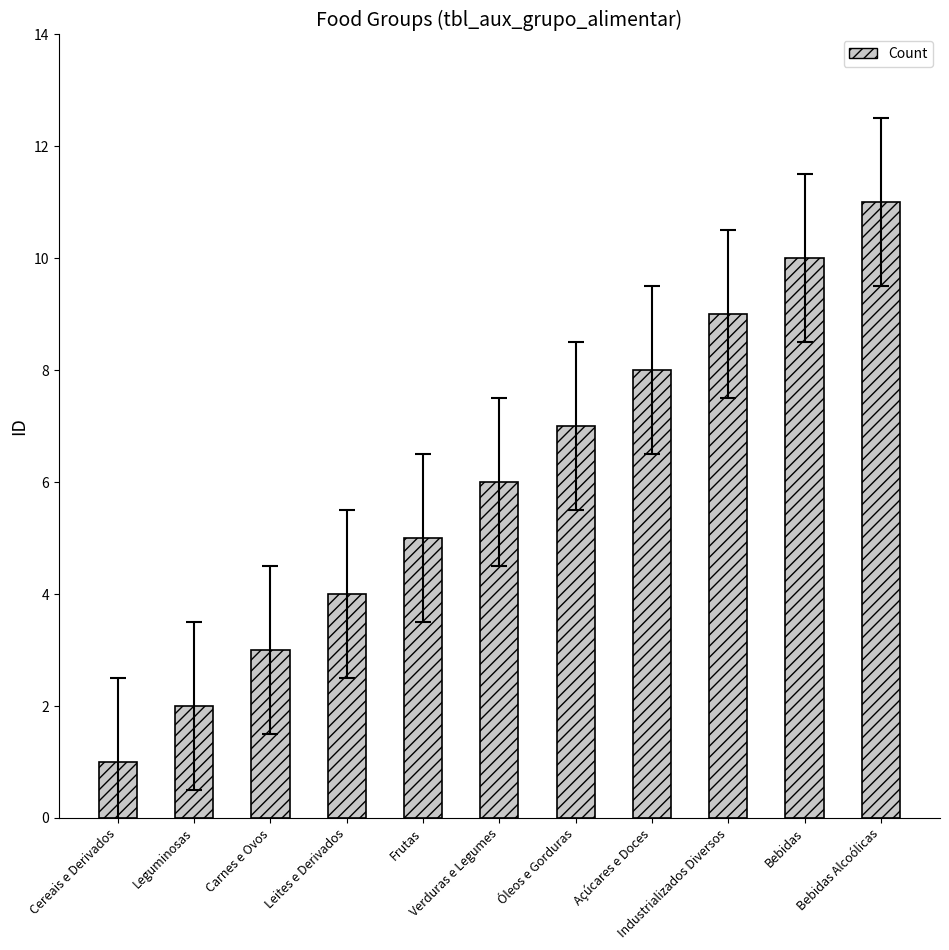

What position from the right is Leguminosas?

10